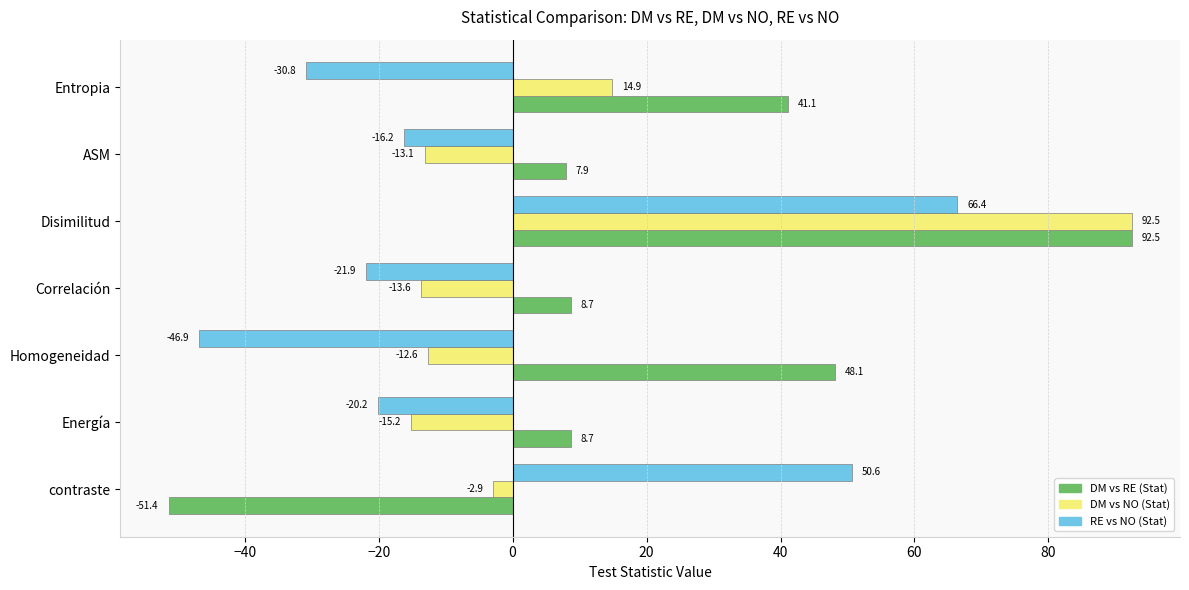

List the series in order of their overall mean, lowest first.

RE vs NO (Stat), DM vs NO (Stat), DM vs RE (Stat)